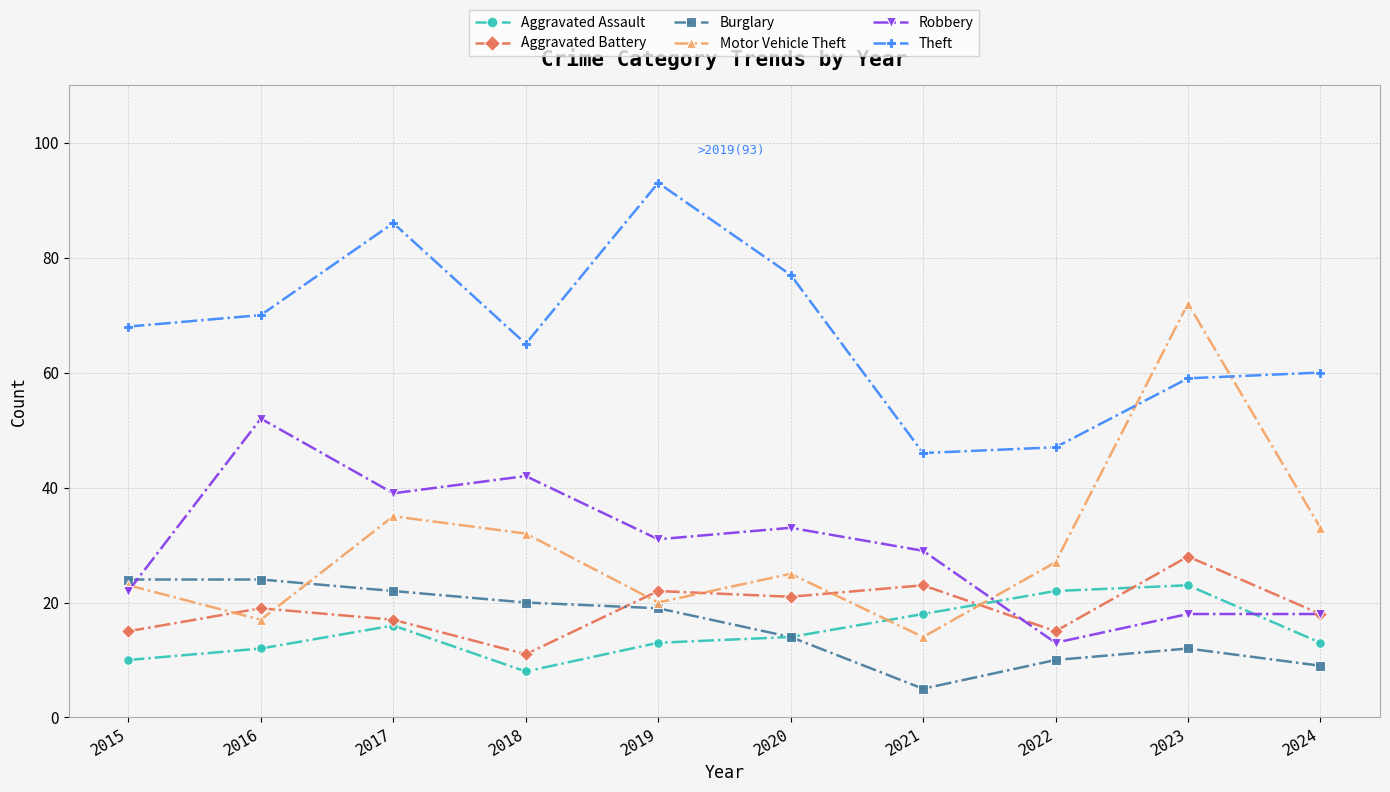

What is the minimum value for Robbery?

13